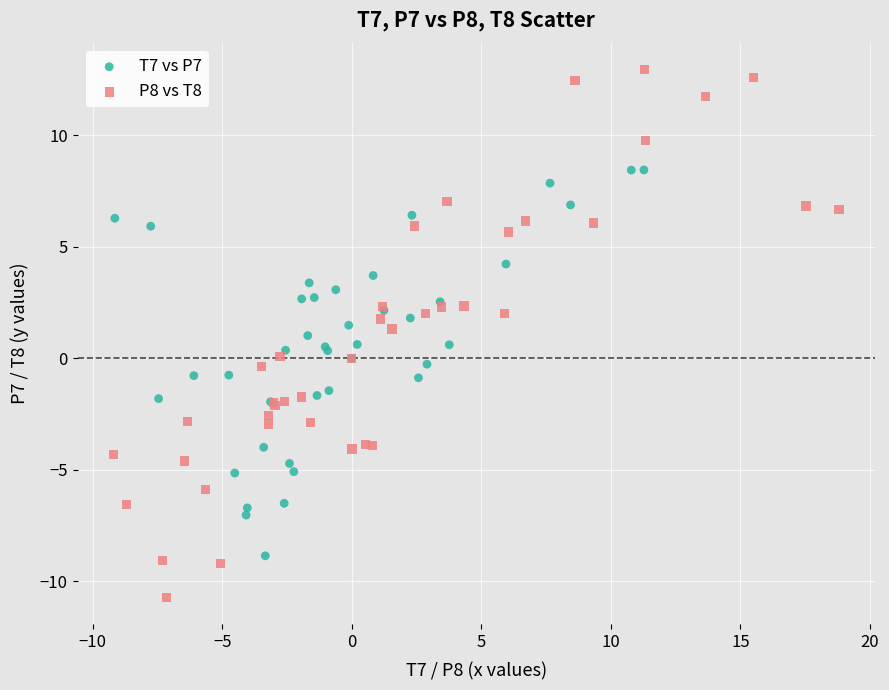

What are all the series names shown in the legend?

T7 vs P7, P8 vs T8